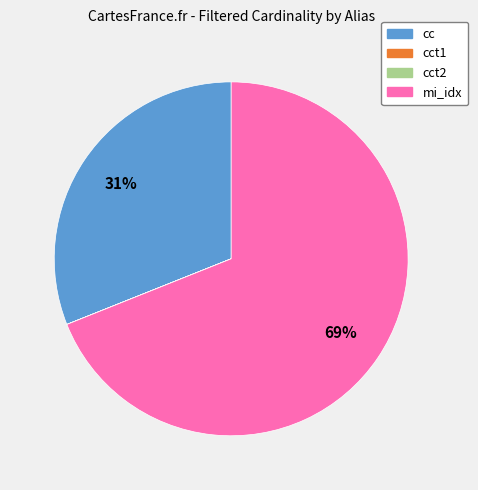

Does any single category account for the majority?

Yes